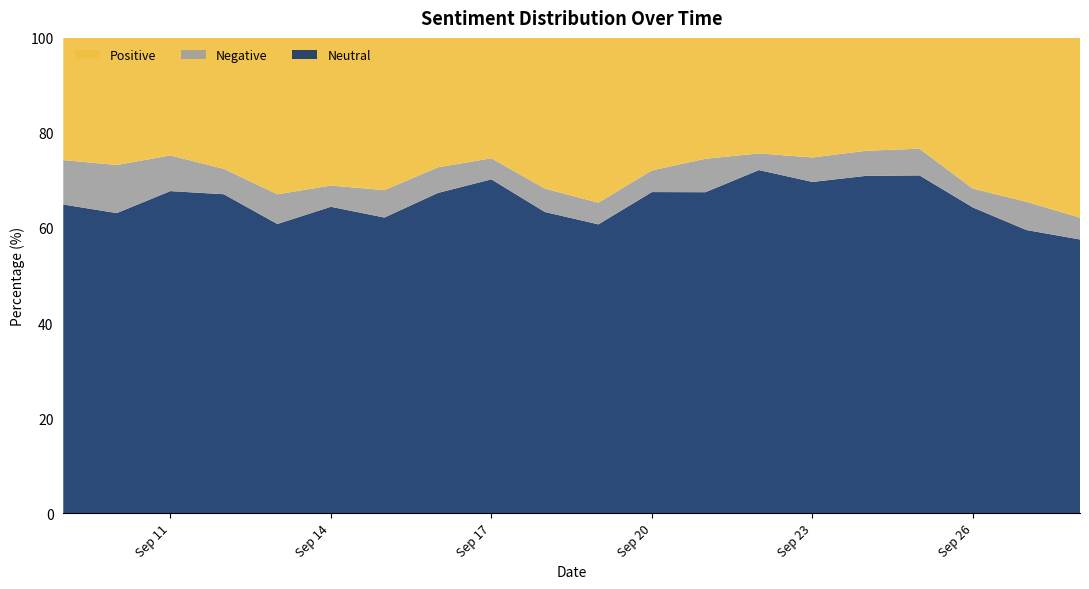

Reading left to right, extract all data points from this chart.

Positive: 25.7	26.7	24.7	27.5	32.9	31.1	32.0	27.2	25.3	31.7	34.7	27.9	25.4	24.3	25.2	23.7	23.3	31.7	34.5	37.8
Negative: 9.3	10.1	7.5	5.4	6.3	4.5	5.8	5.4	4.4	4.9	4.6	4.6	7.0	3.5	5.2	5.3	5.6	4.0	5.9	4.6
Neutral: 64.9	63.1	67.8	67.1	60.8	64.5	62.2	67.4	70.2	63.4	60.8	67.6	67.5	72.2	69.7	71.0	71.1	64.3	59.6	57.6